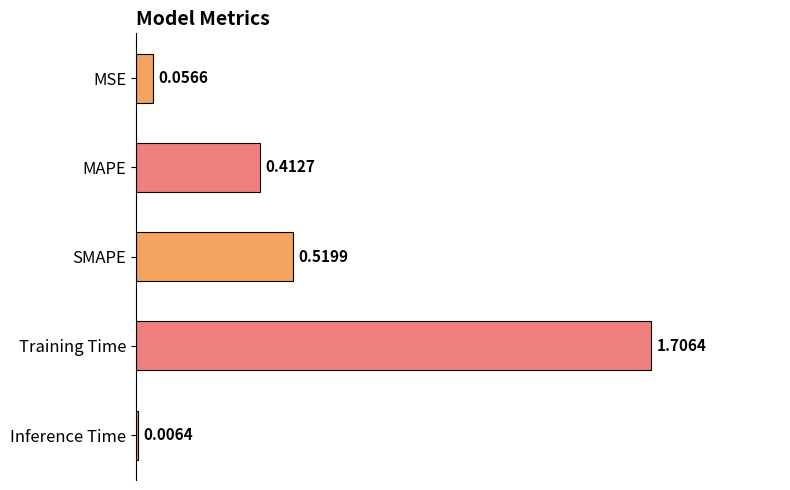

At which label is the value closest to 0?

Inference Time